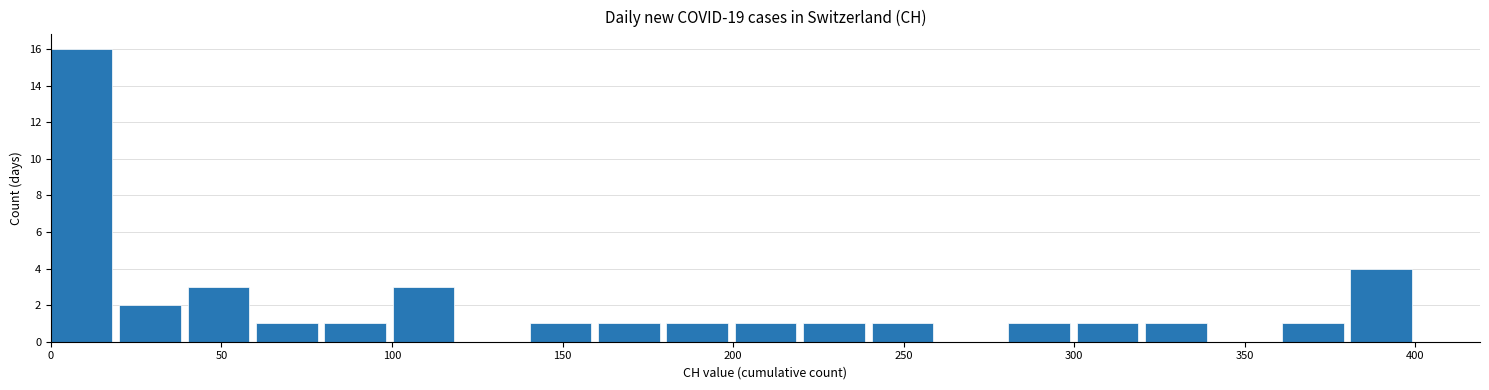

How tall is the bar that spans 0 to 20 on the x-axis? Neither the bar edges nor the heights are printed on the chart, so give them approximately, as read against the axes.

16